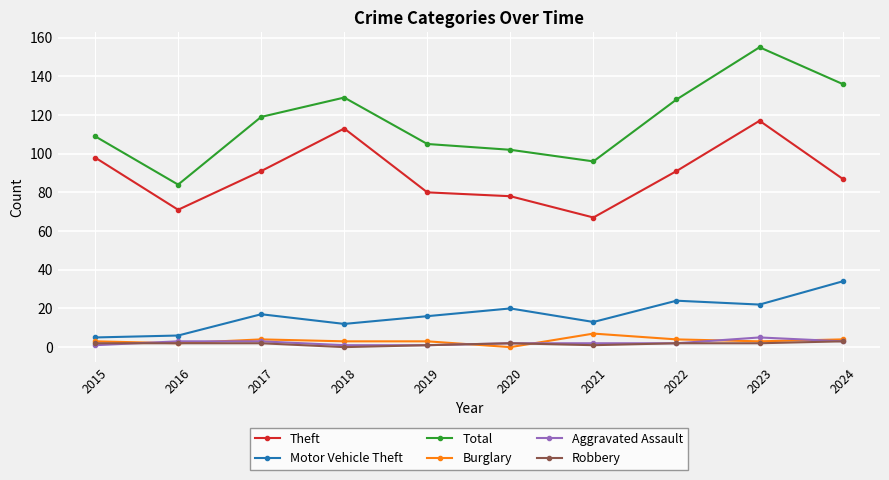

True or false: Burglary has more than 1 points higher than both neighbors.

True